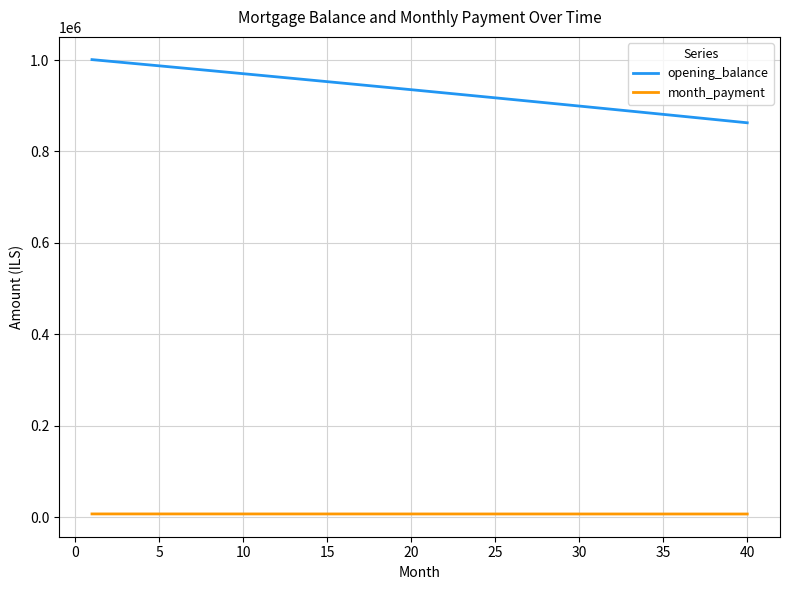

Which series has the widest spread of values?

opening_balance